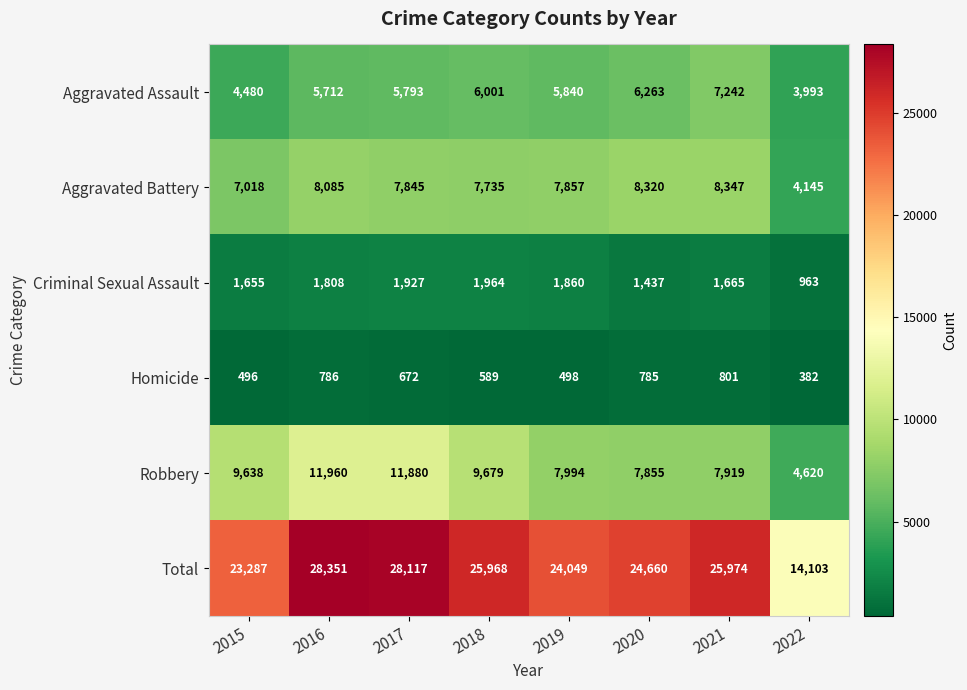

What is the difference between the maximum and minimum values in the Criminal Sexual Assault series?

1001